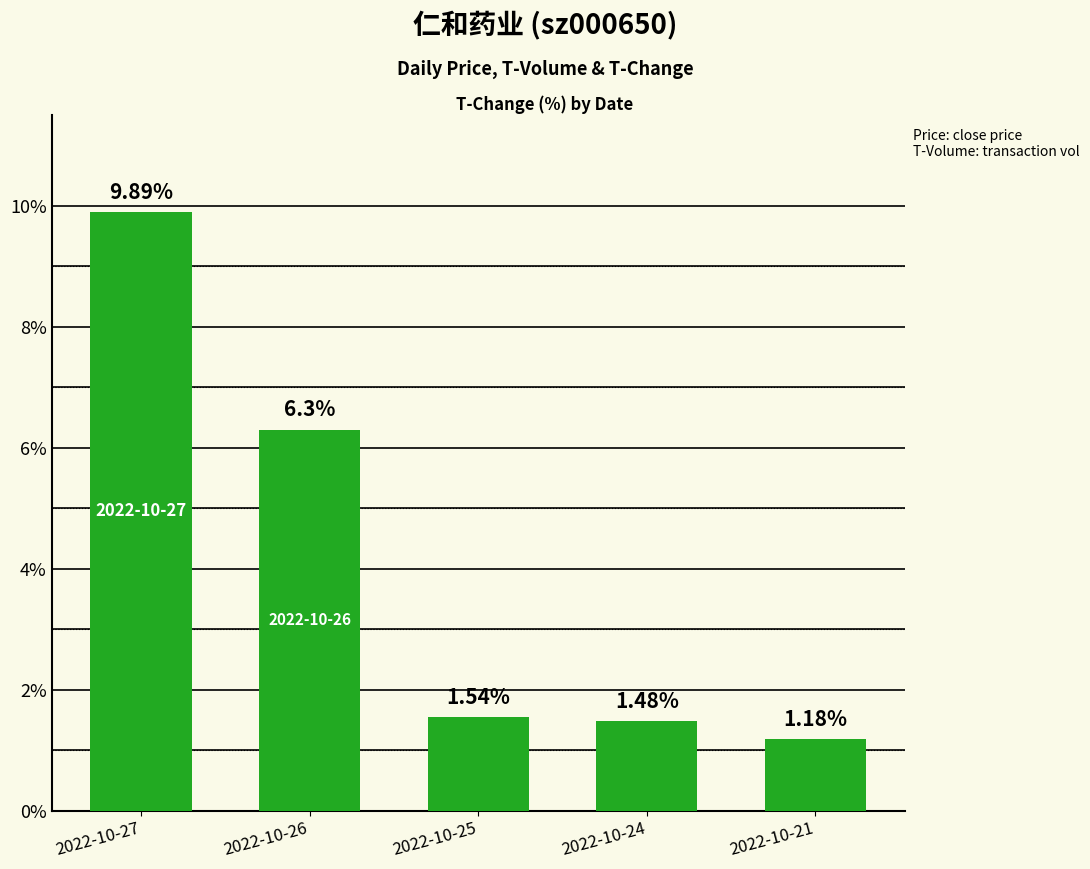

What is the difference between the maximum and second lowest values?

8.4